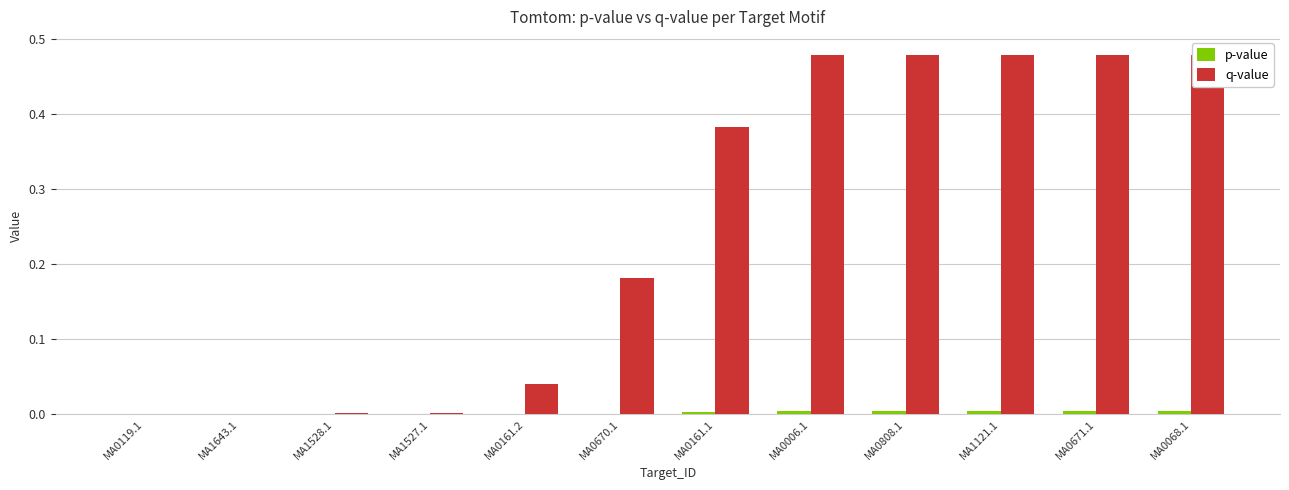

Reading left to right, list all the values displayed in this chart.

p-value: MA0119.1=0.0	MA1643.1=0.0	MA1528.1=0.0	MA1527.1=0.0	MA0161.2=0.0	MA0670.1=0.0	MA0161.1=0.0	MA0006.1=0.0	MA0808.1=0.0	MA1121.1=0.0	MA0671.1=0.0	MA0068.1=0.0
q-value: MA0119.1=0.0	MA1643.1=0.0	MA1528.1=0.0	MA1527.1=0.0	MA0161.2=0.0	MA0670.1=0.2	MA0161.1=0.4	MA0006.1=0.5	MA0808.1=0.5	MA1121.1=0.5	MA0671.1=0.5	MA0068.1=0.5